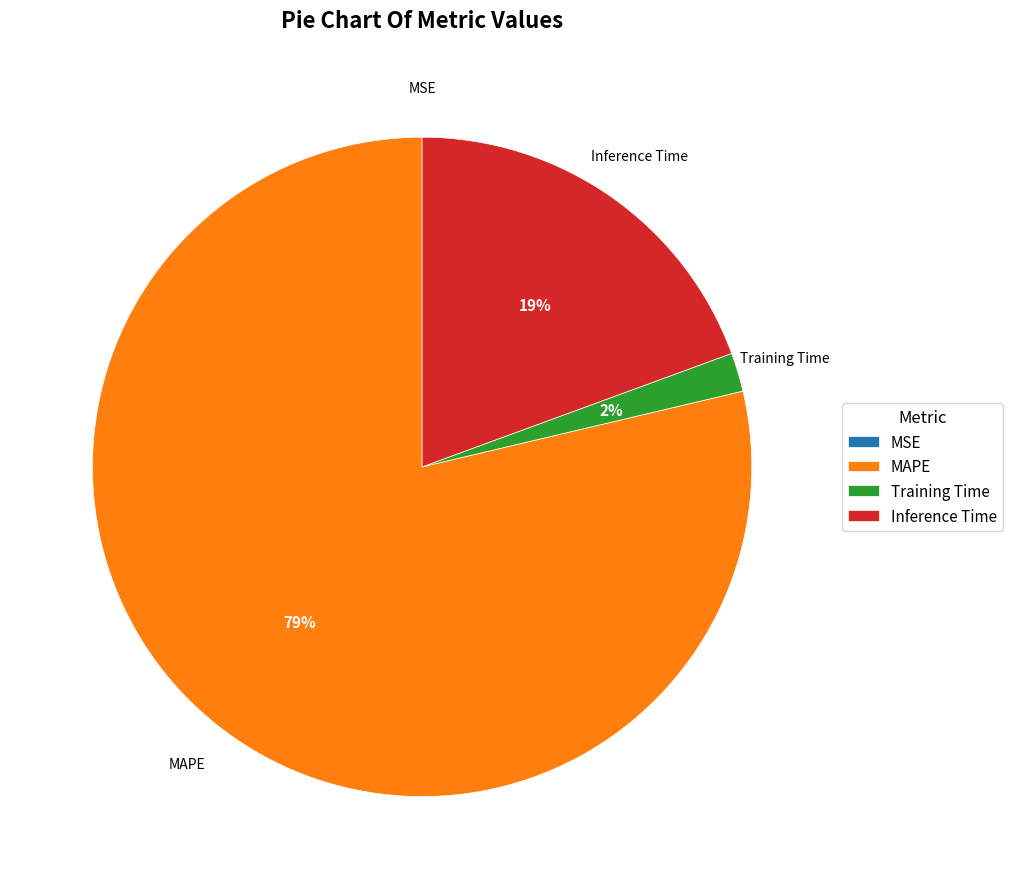

Is there a majority slice in this chart?

Yes